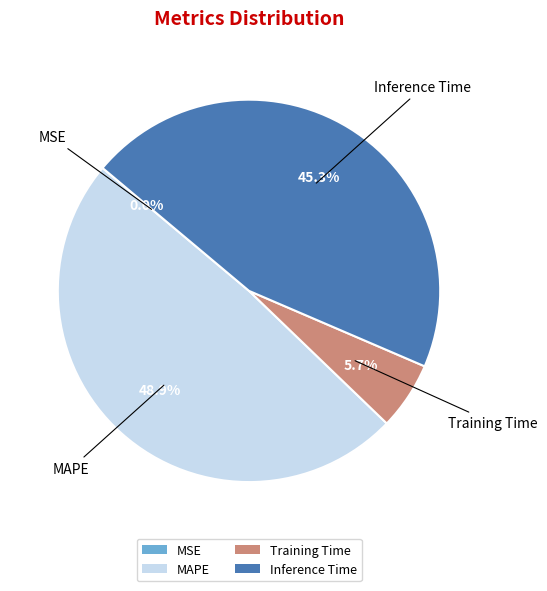

Does MAPE account for over 50% of the chart?

No